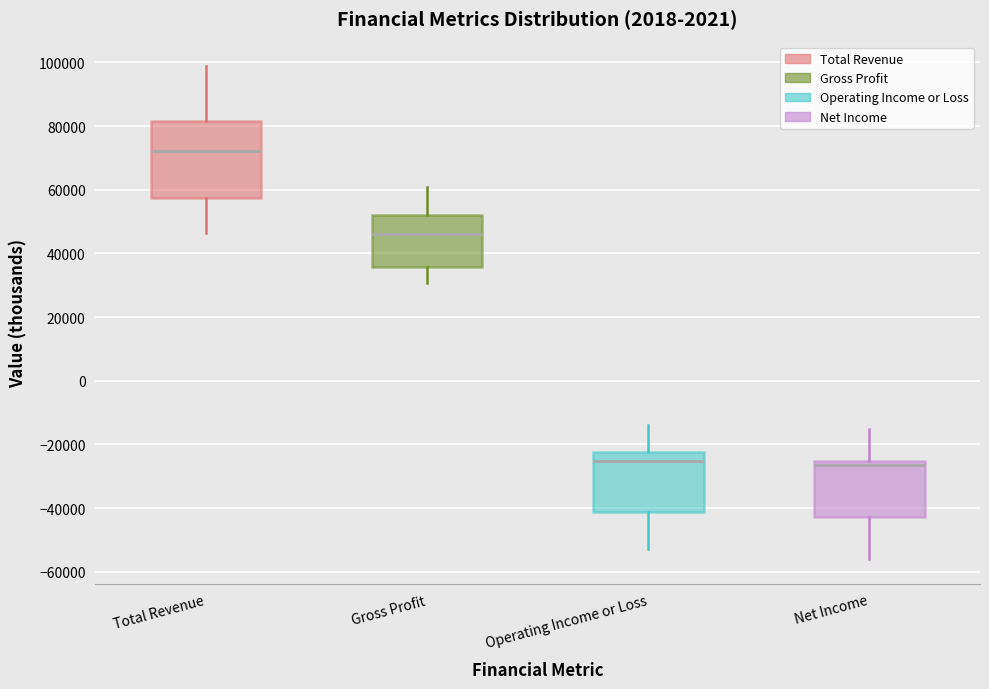

Reading left to right, read every box against the y-axis: the position of its median line, the range the box covers, and the ends of its whiskers. The values are not printed on the chart, so give them approximately, as read against the axis.

Total Revenue: median 72000, box 58000 to 82000, whiskers 46000 to 98000
Gross Profit: median 46000, box 36000 to 52000, whiskers 30000 to 60000
Operating Income or Loss: median -26000, box -42000 to -22000, whiskers -52000 to -14000
Net Income: median -26000 (just below the box's upper edge), box -42000 to -26000, whiskers -56000 to -16000